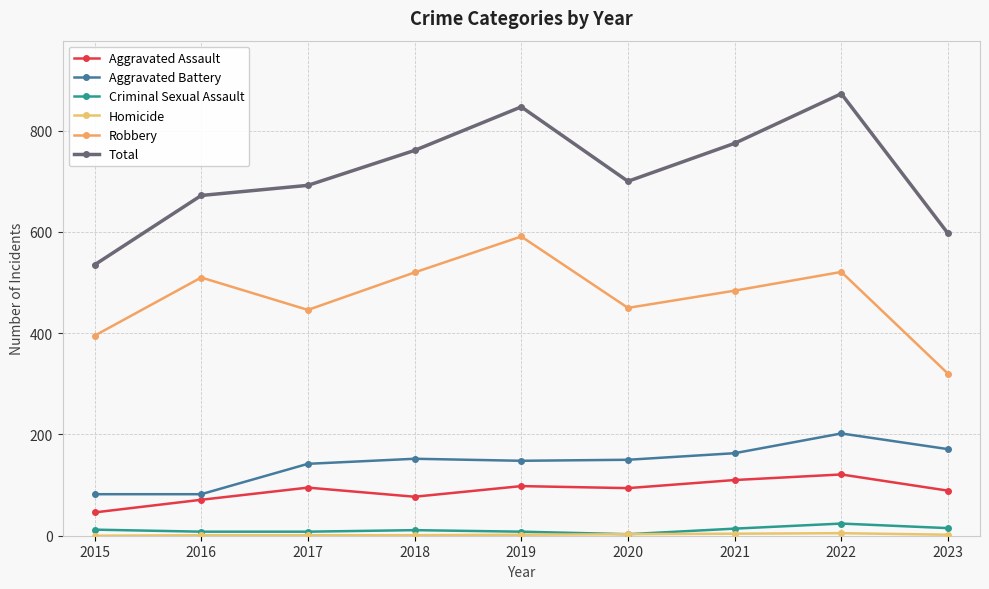

How many lines are shown in the chart?

6